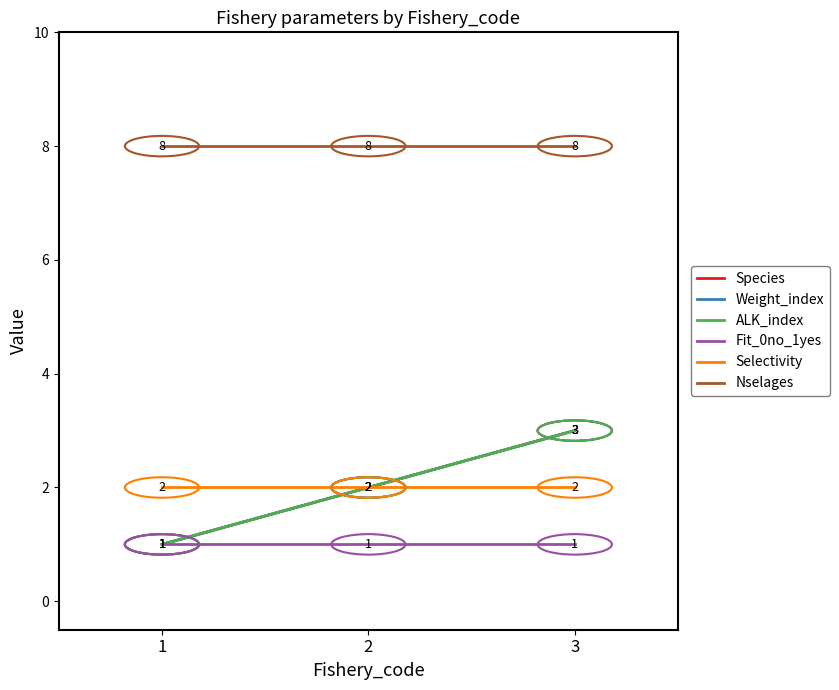

What is the difference between the maximum and second lowest values in the ALK_index series?

1